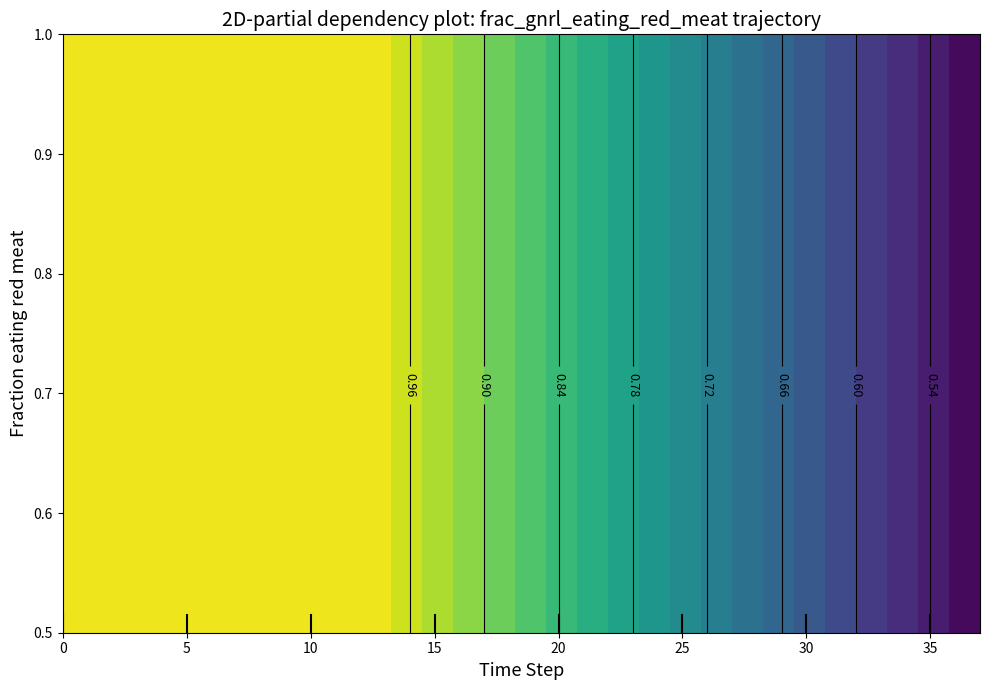

What is the sum of the values at 16 and 15?

1.9